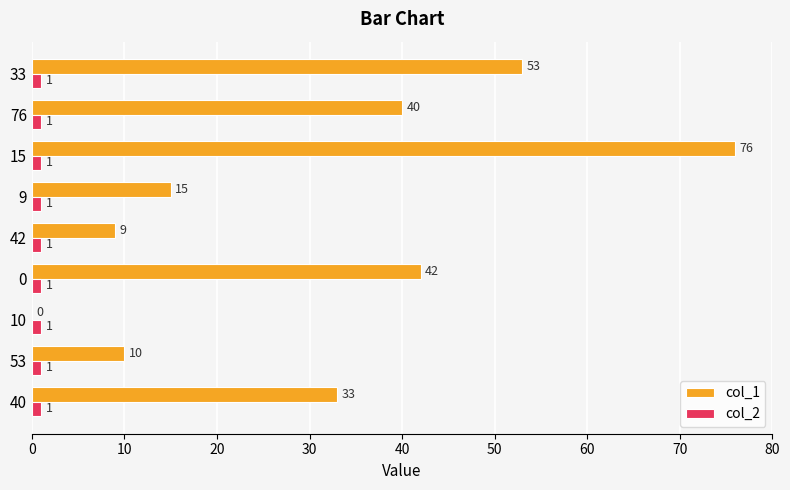

What is the maximum value shown in the chart?

76